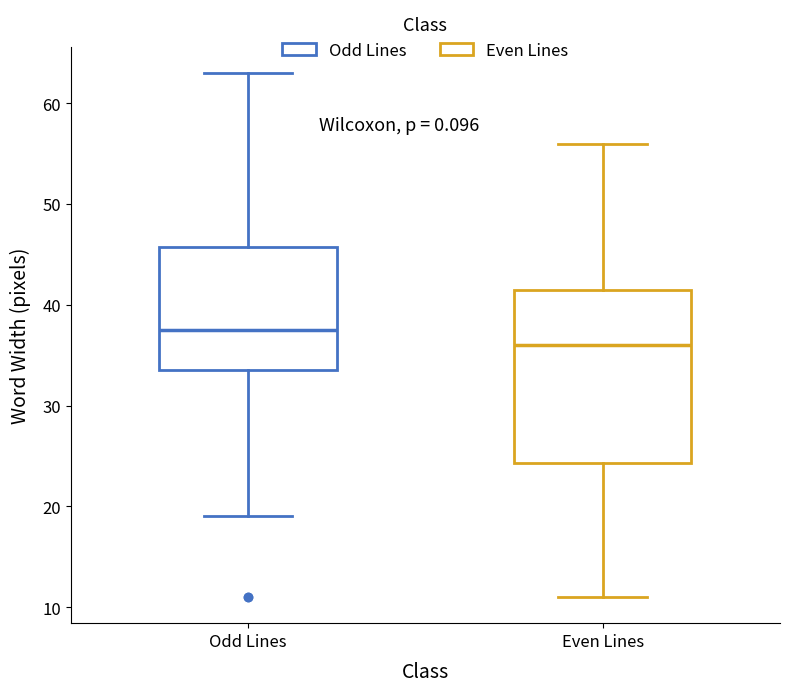

Which box's median line is the lowest?

Even Lines